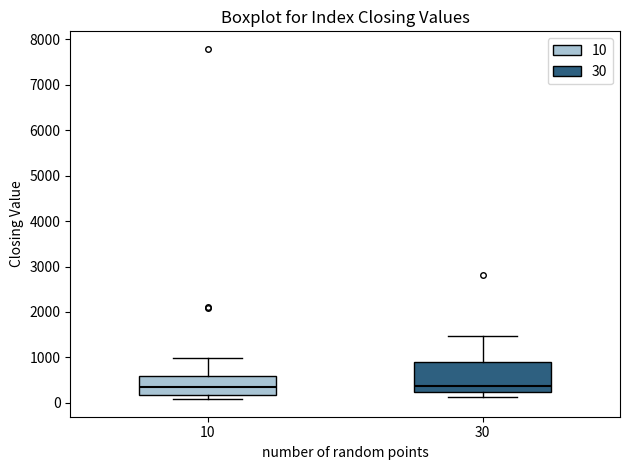

Where is the lower edge of the box at x = 10 on the y-axis? The values are not printed on the chart, so give them approximately, as read against the axis.

200